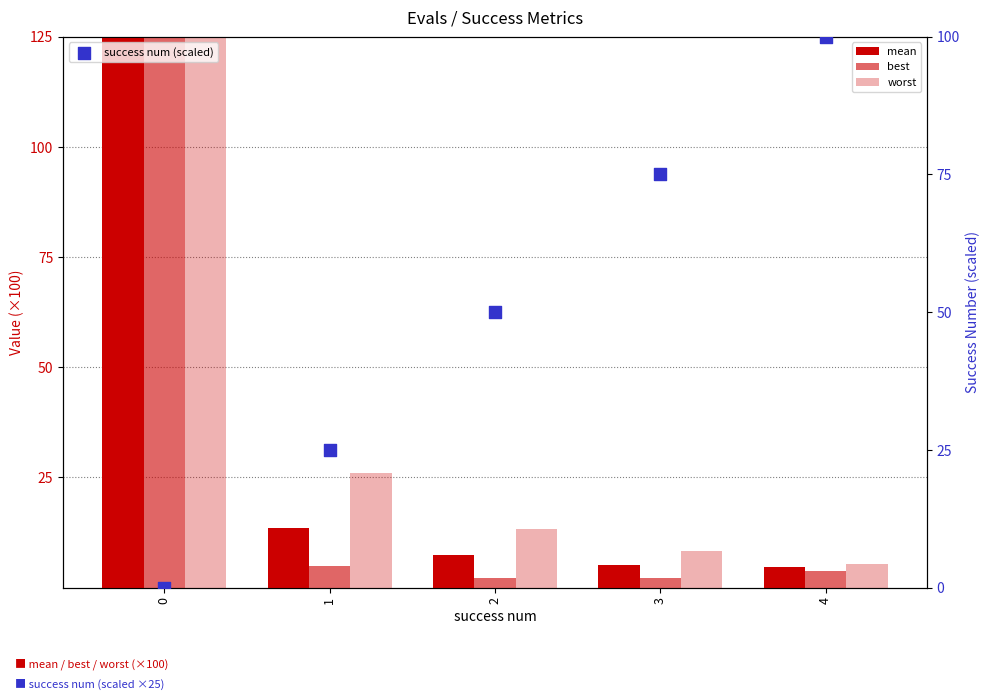

Which series reaches the maximum Y coordinate?

worst